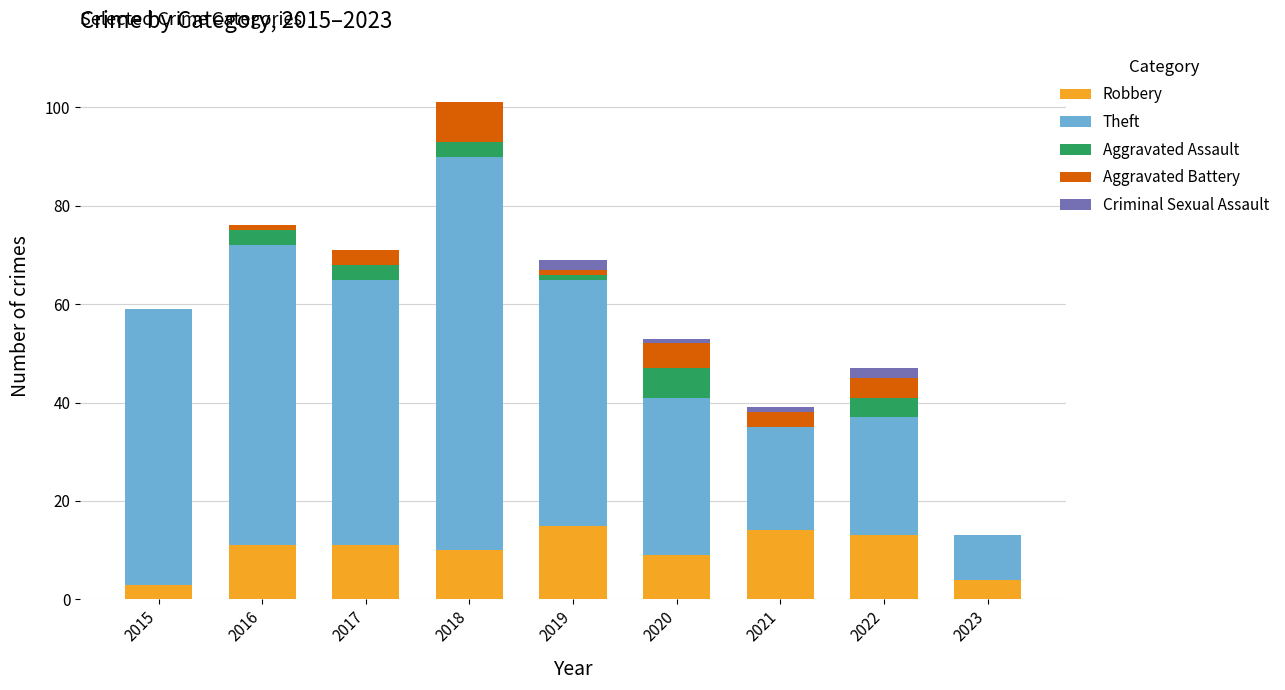

Count the number of categories in the chart.

9